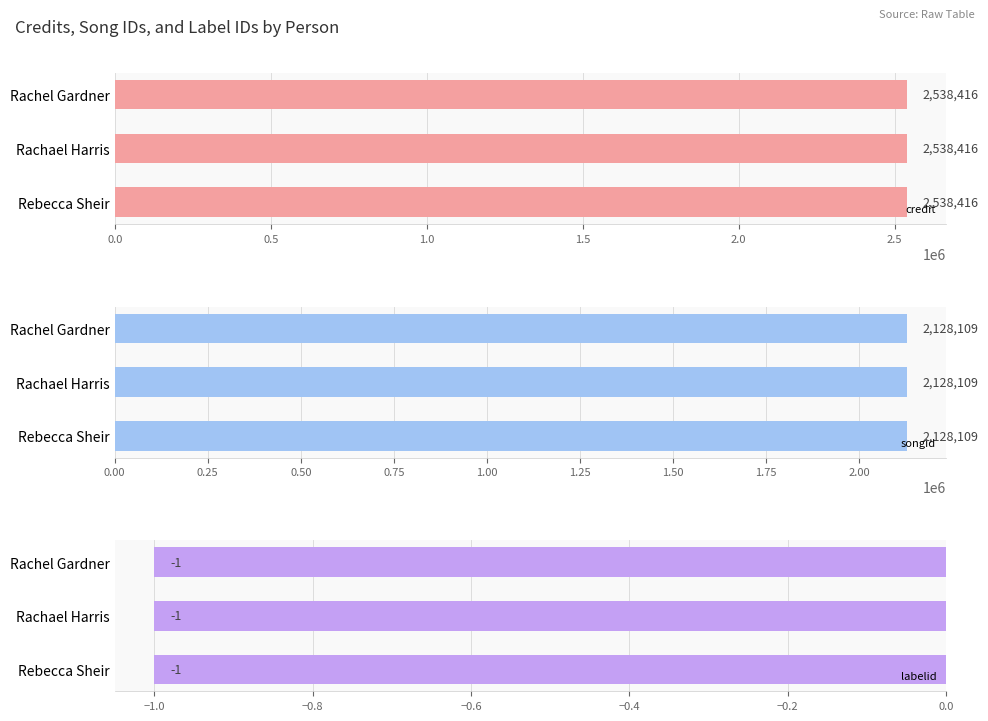

Is it true that credit equals 941513 at Rachel Gardner?

False